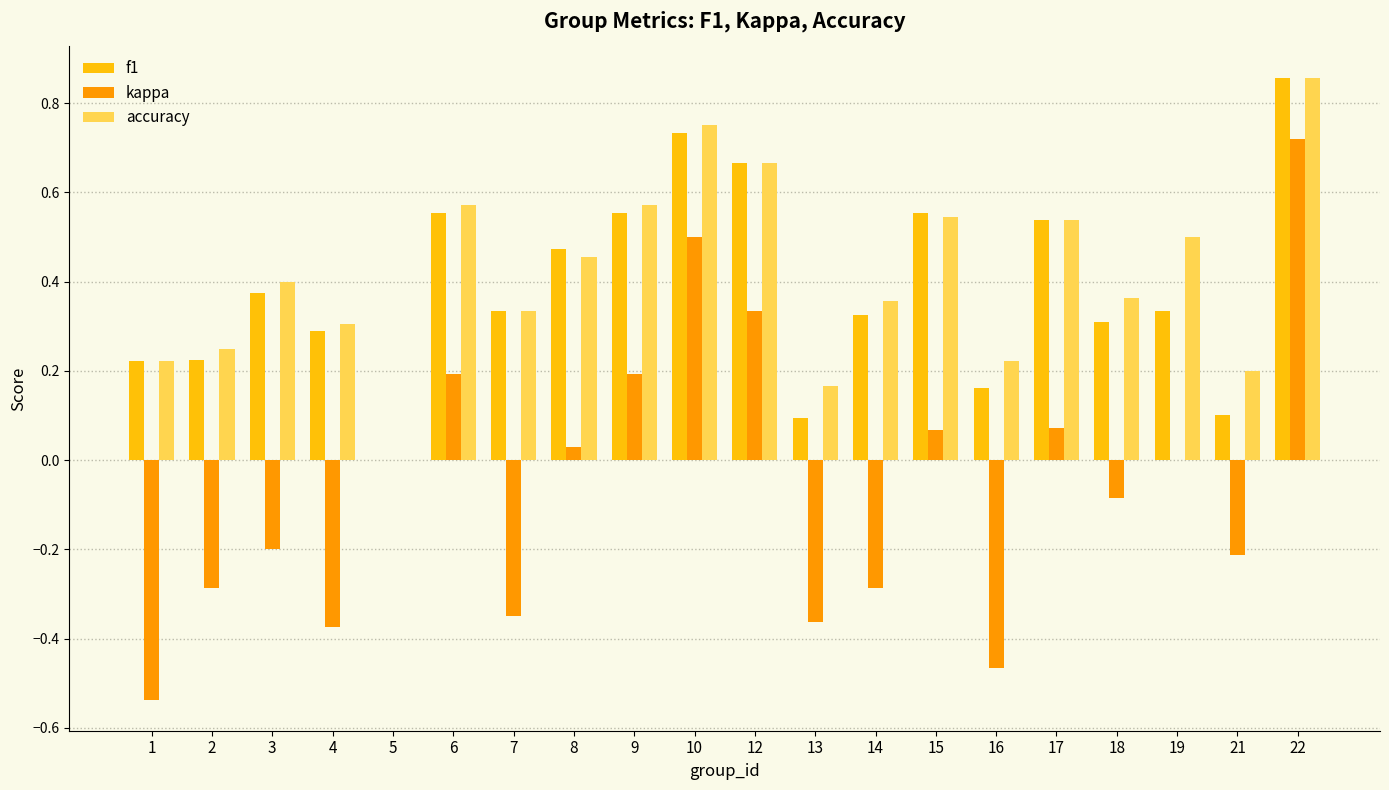

The accuracy series shows 0.2 at 18. True or false?

False